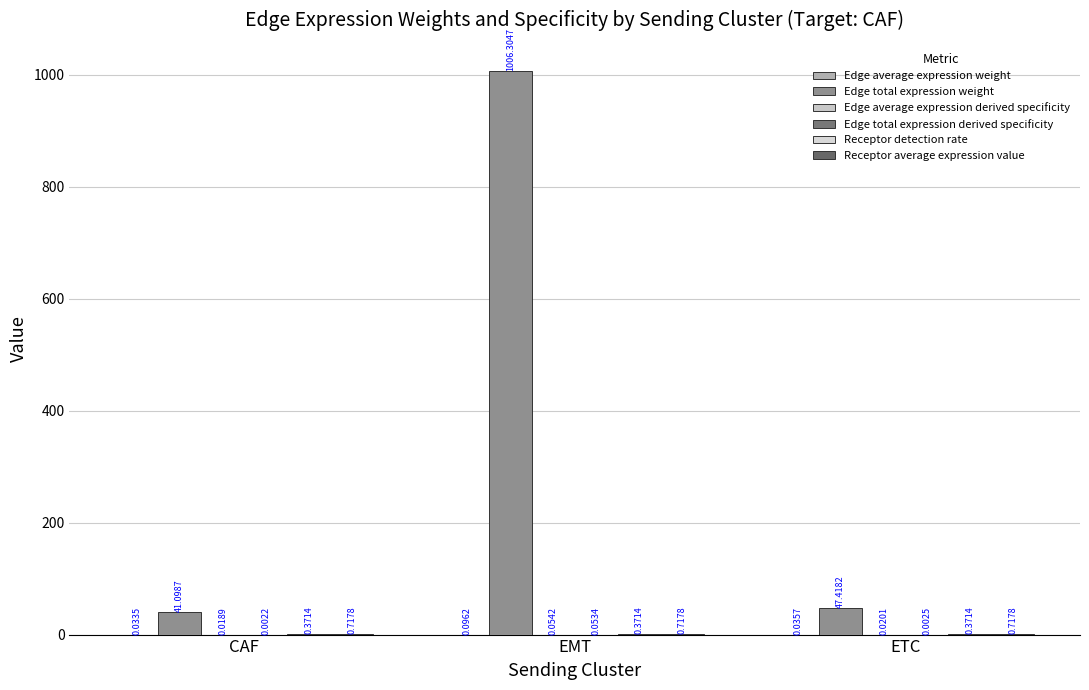

How many distinct data groups are displayed?

6